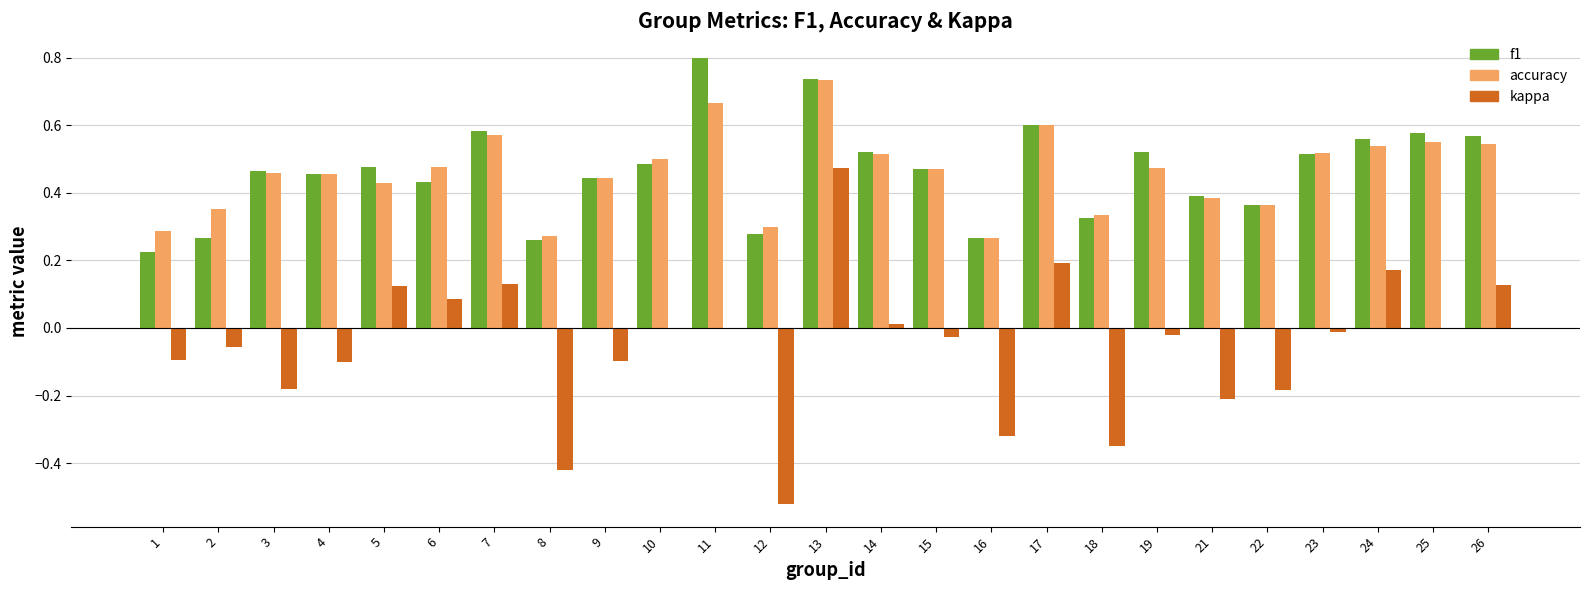

How many groups of bars are there?

25